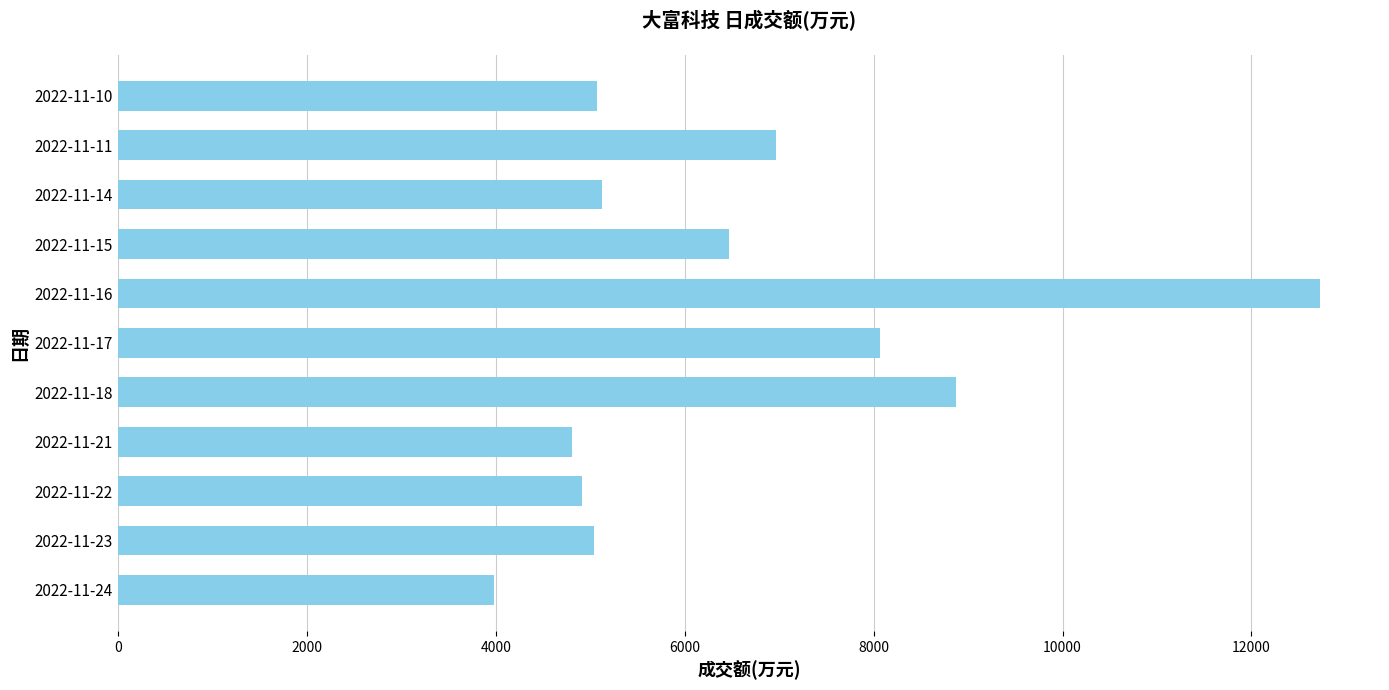

Is it true that the value at 2022-11-10 is 1579?

False